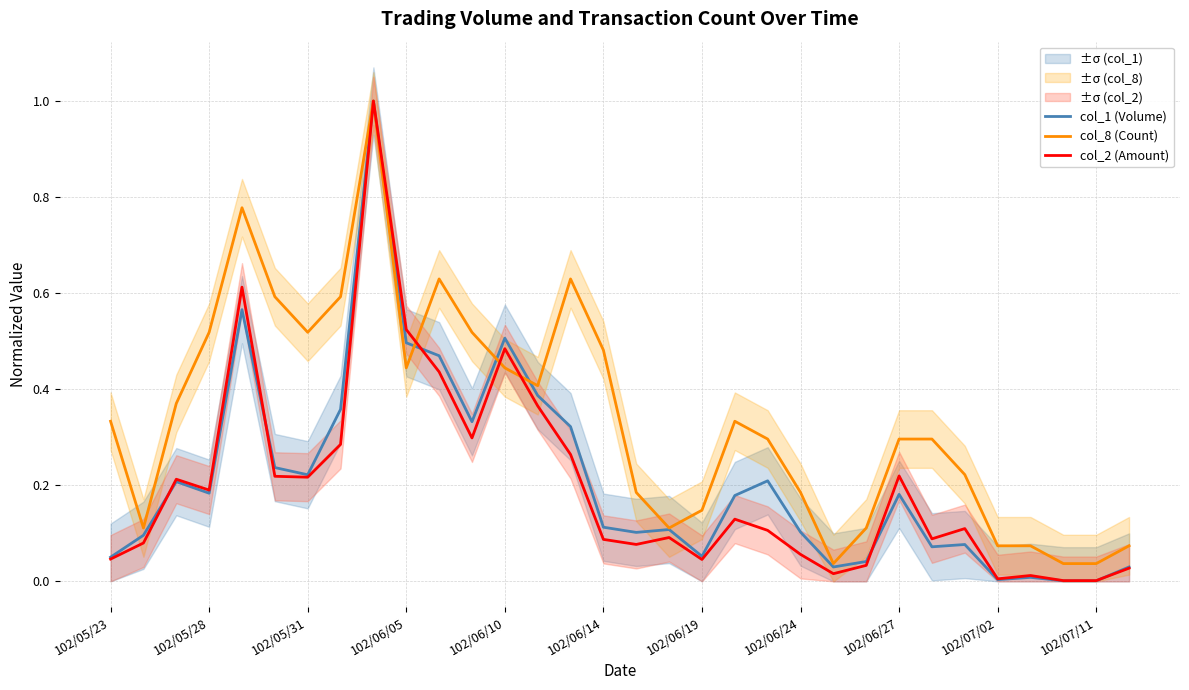

In col_1 (Volume), how many points are lower than both neighbors (excluding endpoints)?

8